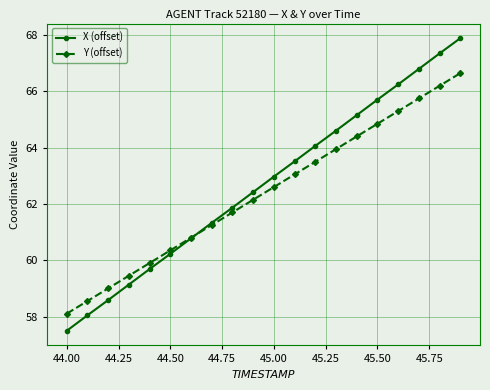

What is the value of the X (offset) point at the 13th from the left?

64.1